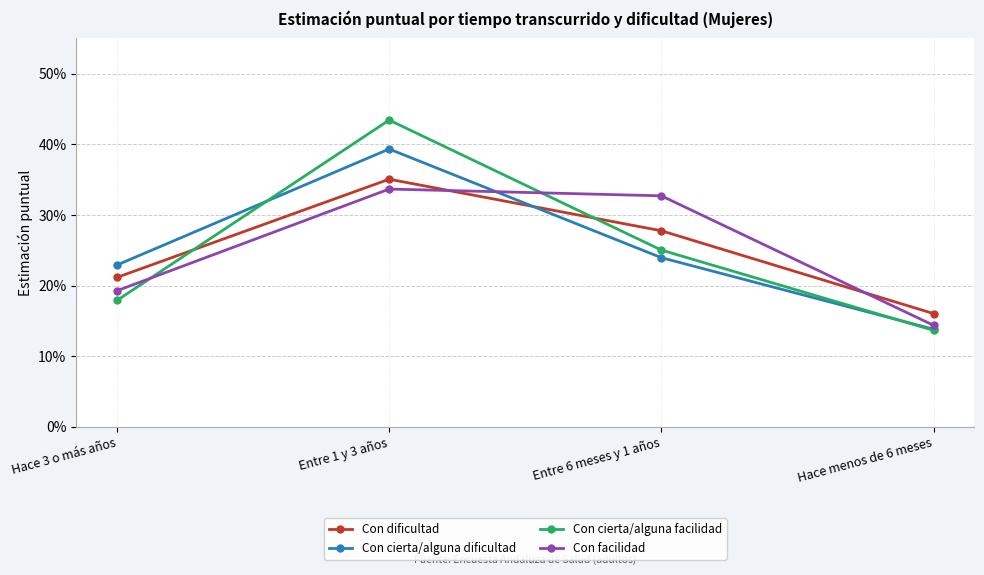

Reading left to right, extract all data points from this chart.

Con dificultad: Hace 3 o más años=0.2	Entre 1 y 3 años=0.4	Entre 6 meses y 1 años=0.3	Hace menos de 6 meses=0.2
Con cierta/alguna dificultad: Hace 3 o más años=0.2	Entre 1 y 3 años=0.4	Entre 6 meses y 1 años=0.2	Hace menos de 6 meses=0.1
Con cierta/alguna facilidad: Hace 3 o más años=0.2	Entre 1 y 3 años=0.4	Entre 6 meses y 1 años=0.3	Hace menos de 6 meses=0.1
Con facilidad: Hace 3 o más años=0.2	Entre 1 y 3 años=0.3	Entre 6 meses y 1 años=0.3	Hace menos de 6 meses=0.1